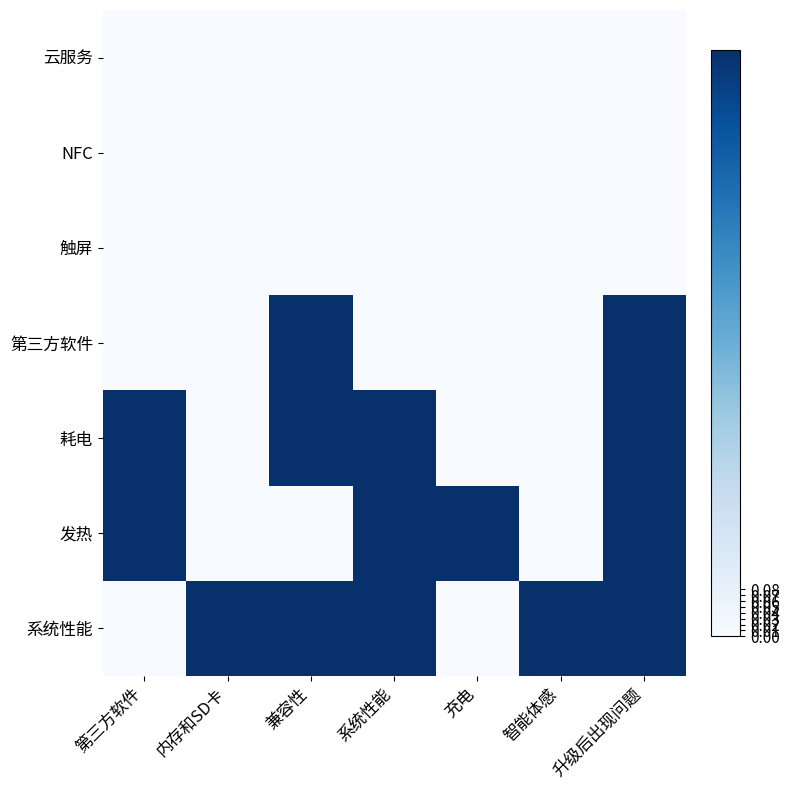

Rank the series by their maximum value, from highest to lowest.

第三方软件, 耗电, 发热, 系统性能, 云服务, NFC, 触屏